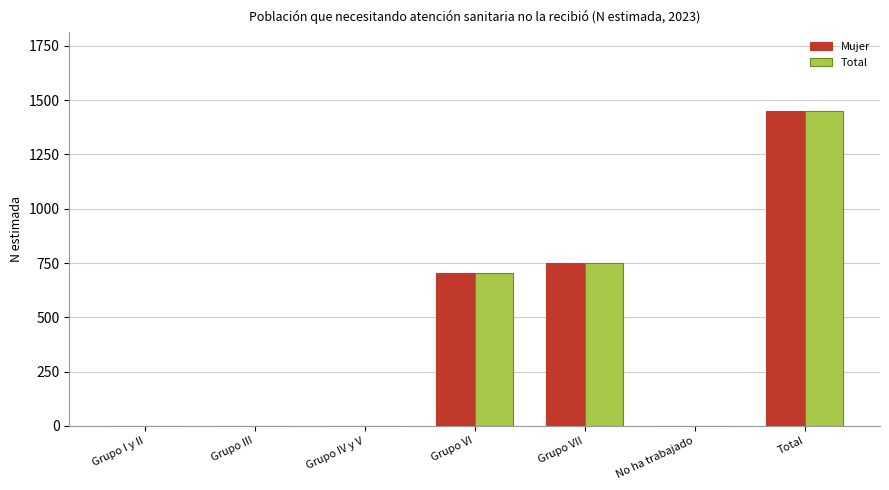

At which label does Total reach its peak?

Total